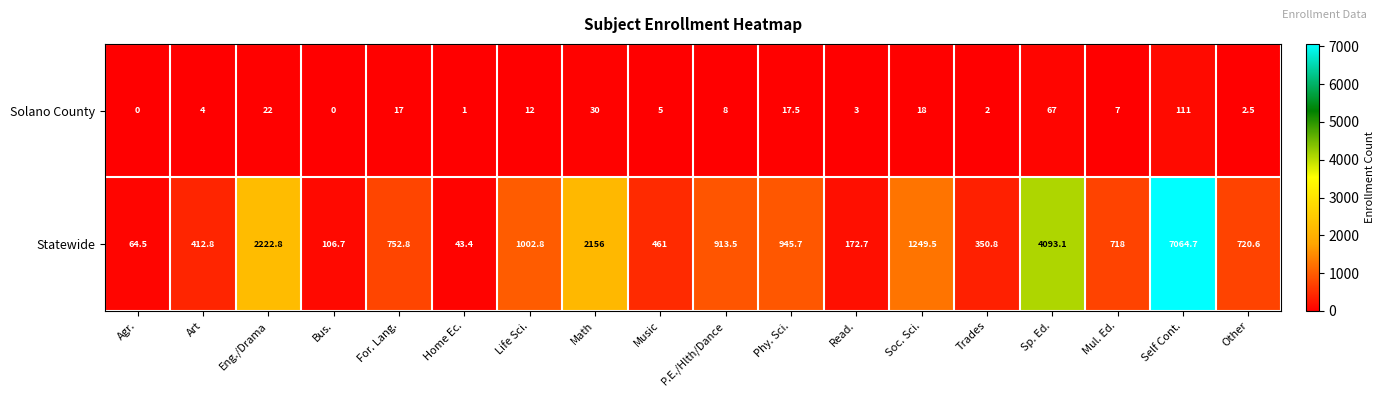

True or false: Statewide has a value of 1779.8 at Life Sci..

False